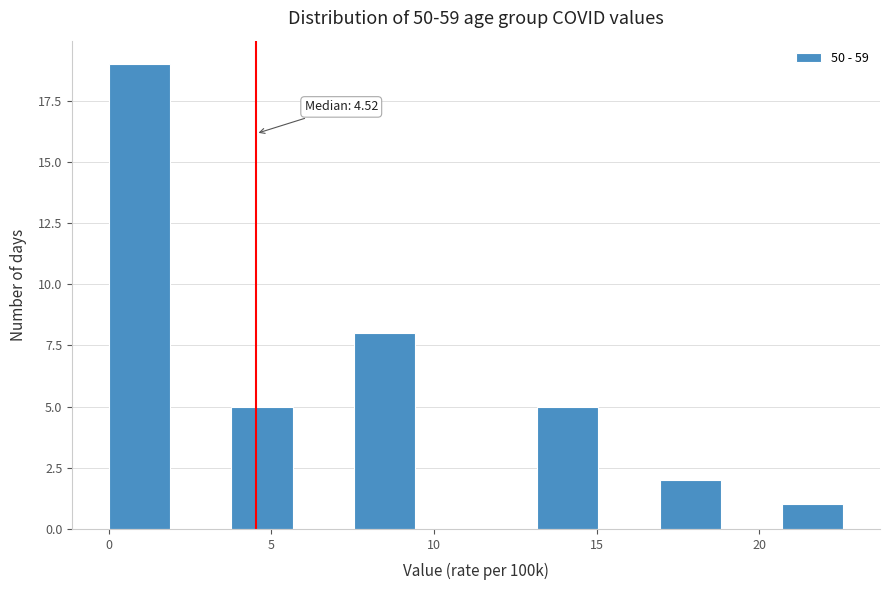

Around what value on the x-axis is the tallest bar? Give the approximate position of its centre, as read against the axis.

1.0